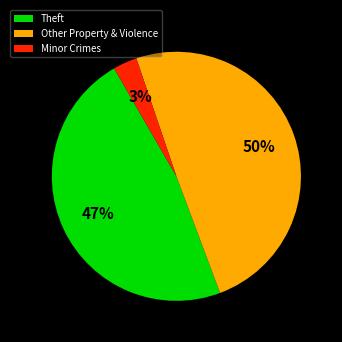

To the nearest percent, what is the average slice percentage?

33%